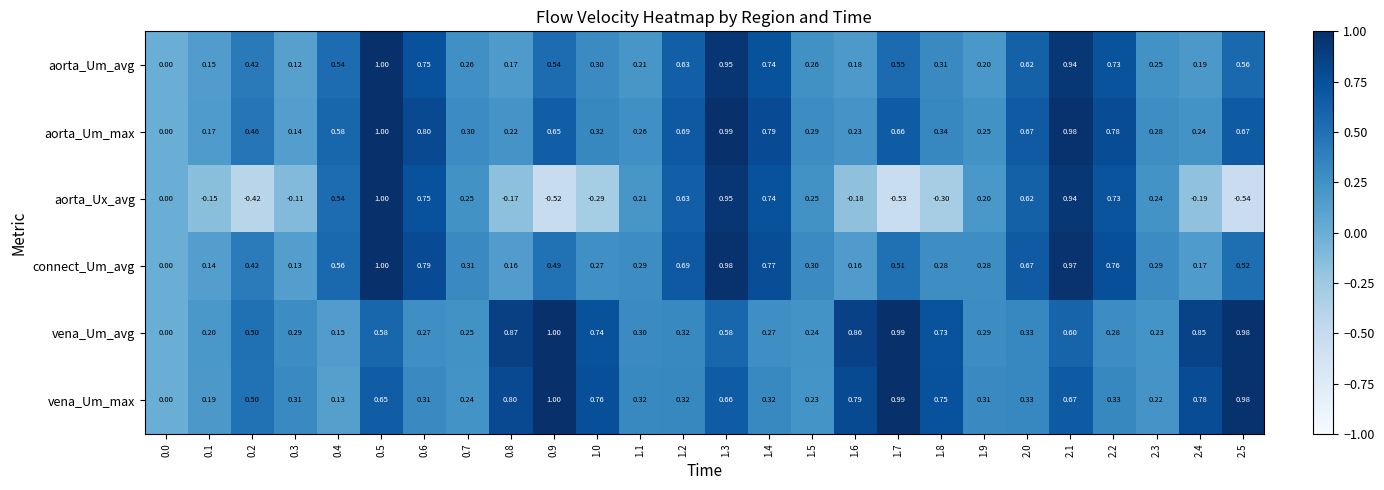

Is the value of aorta_Ux_avg at 1.1 greater than the value of vena_Um_avg at 0.7?

No